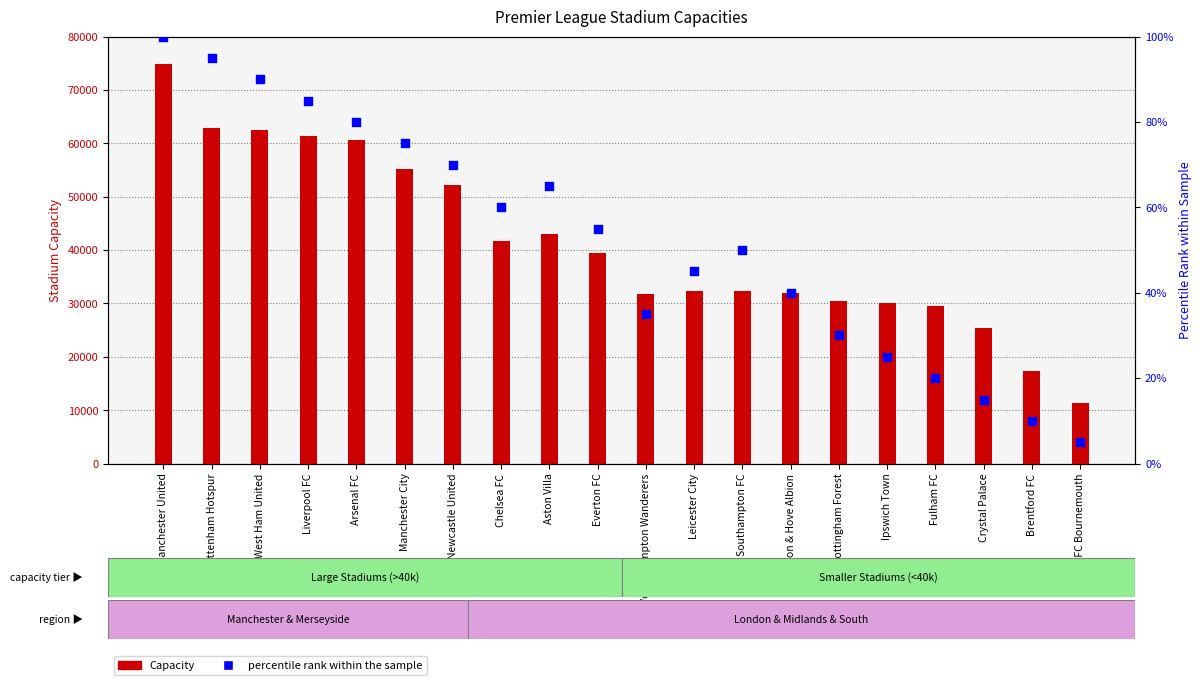

Which series reaches the minimum Y coordinate?

percentile rank within the sample